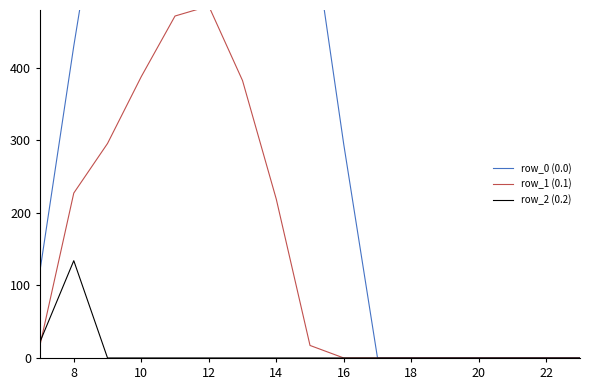

True or false: row_2 (0.2) has a value of -76.4 at 18.

False